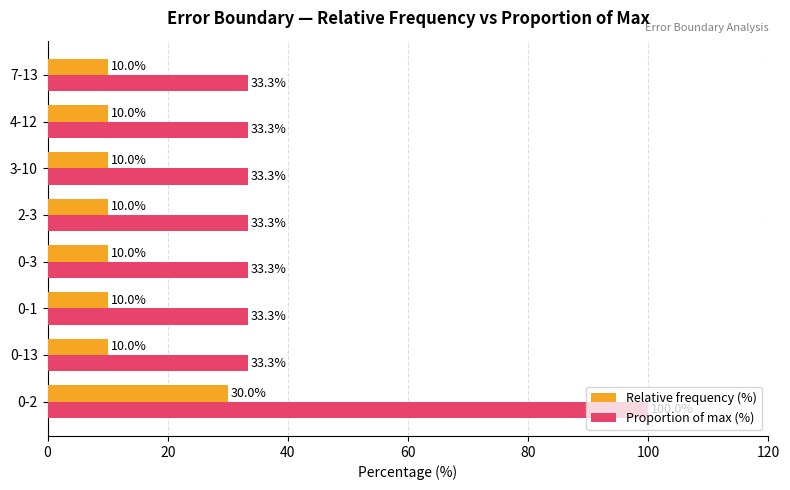

True or false: Relative frequency (%) has a value of 10.0 at 0-13.

True